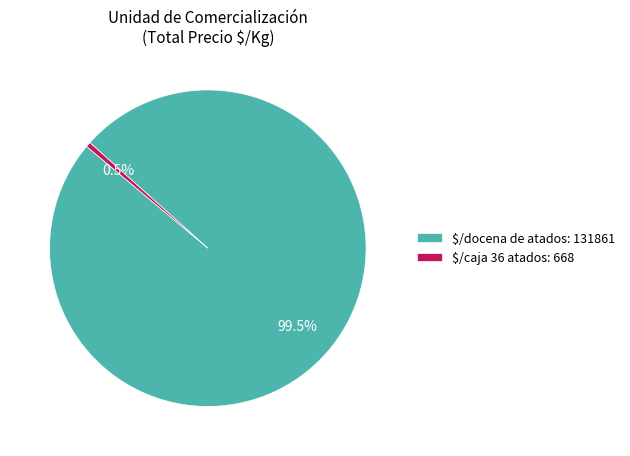

Is $/caja 36 atados: 668 the majority of the pie?

No